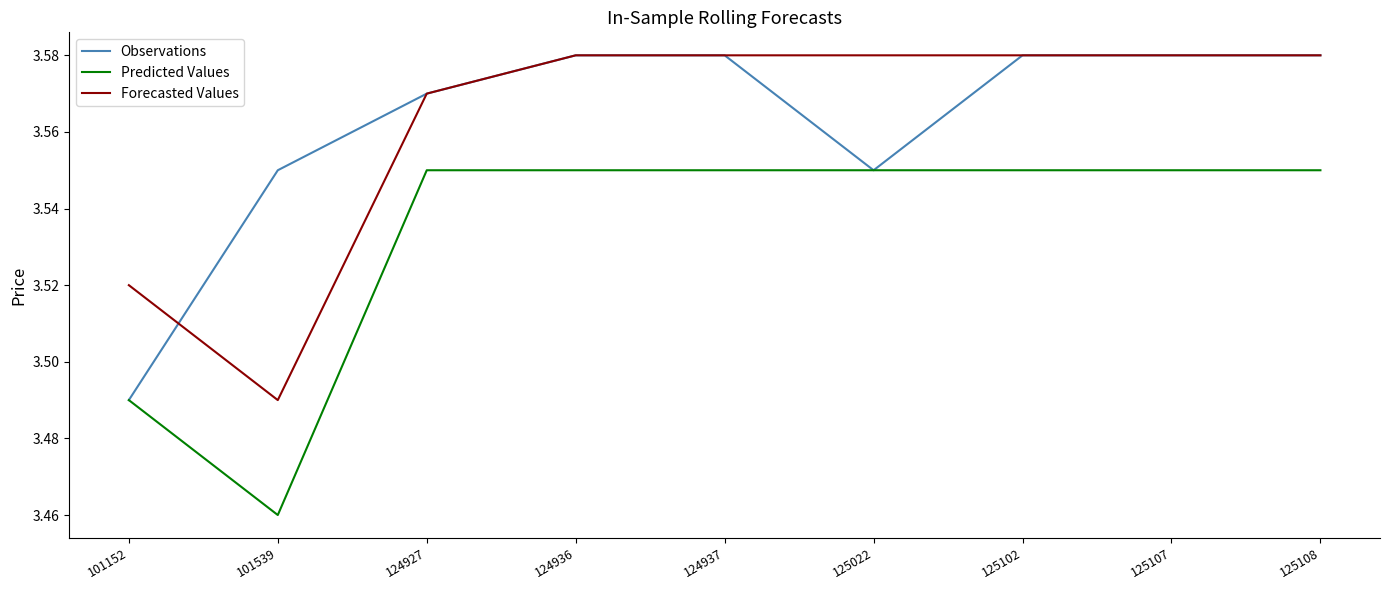

Where is Predicted Values nearest to the value 3?

101539